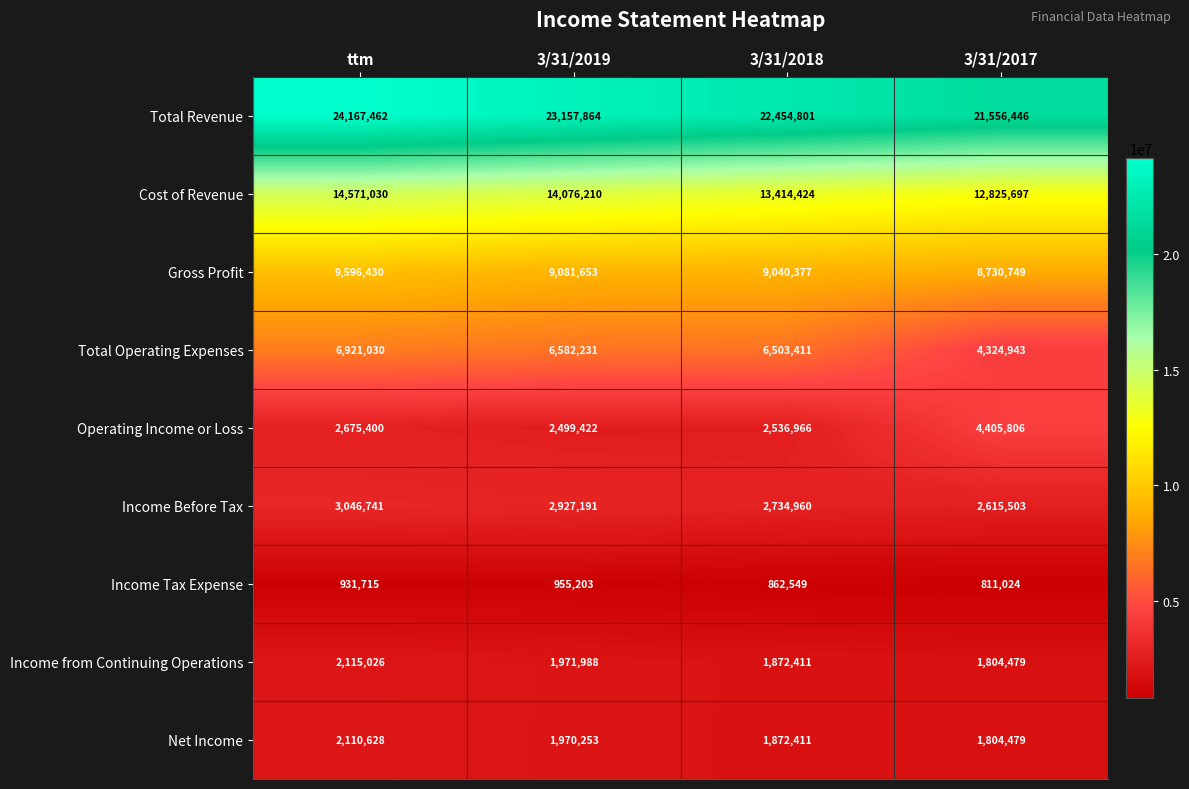

What is the average value of the Total Revenue series?

22834143